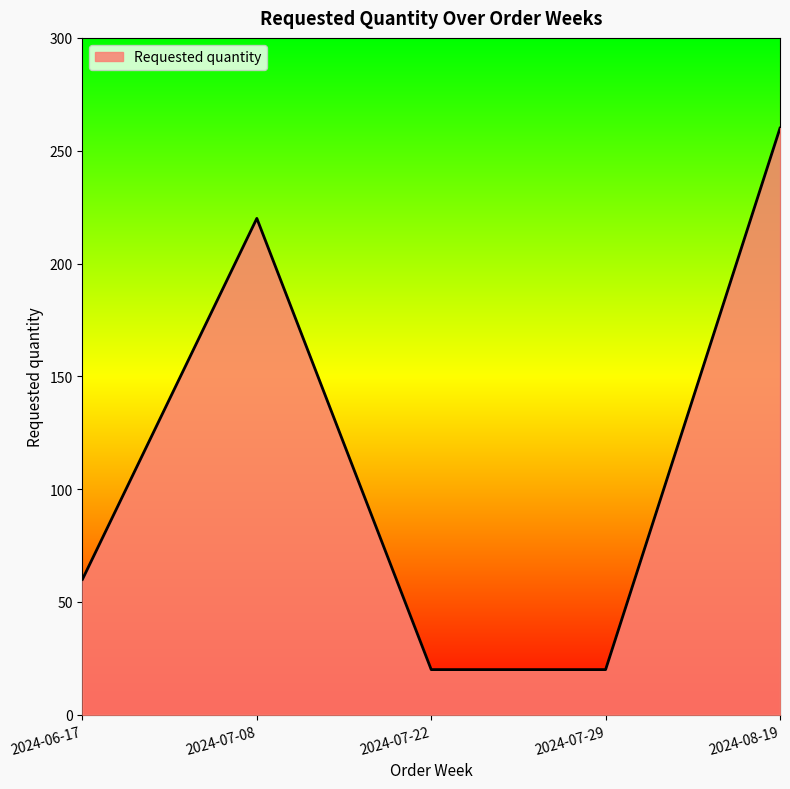

How many series are shown in this chart?

1